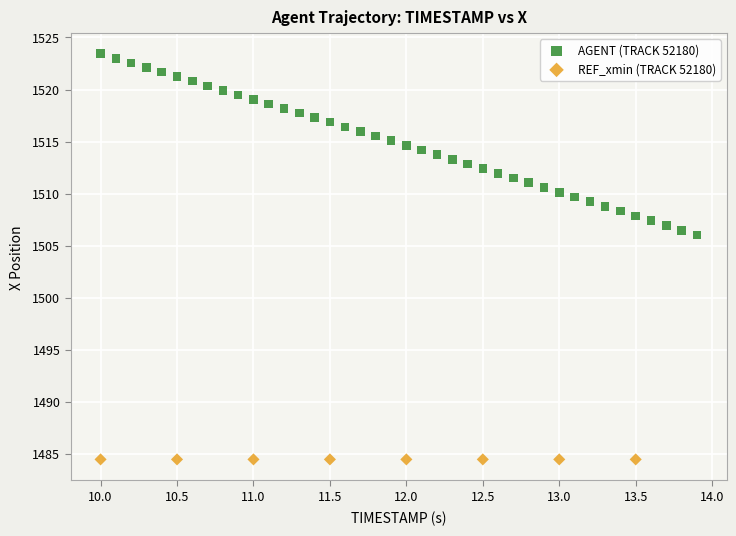

Which series reaches the maximum Y coordinate?

AGENT (TRACK 52180)